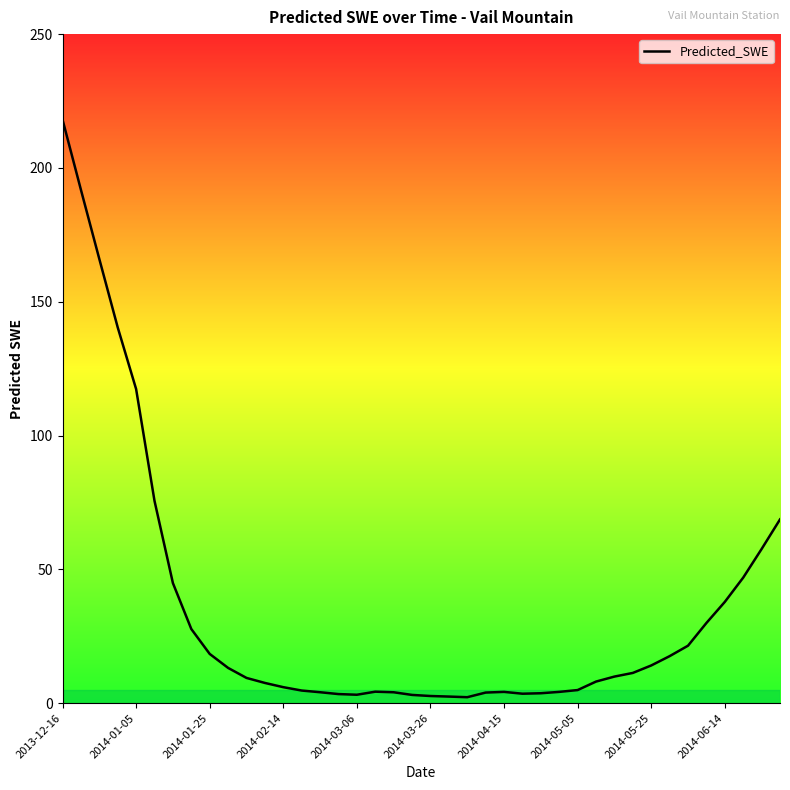

How many series are shown in this chart?

1